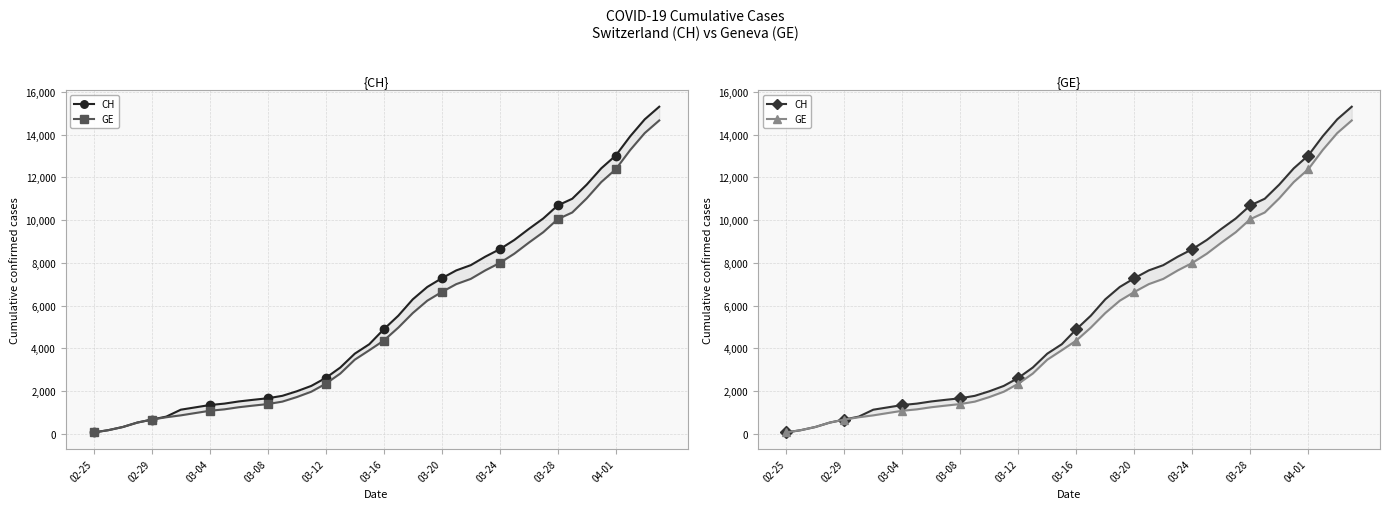

Between 38 and 23, which is larger?

38